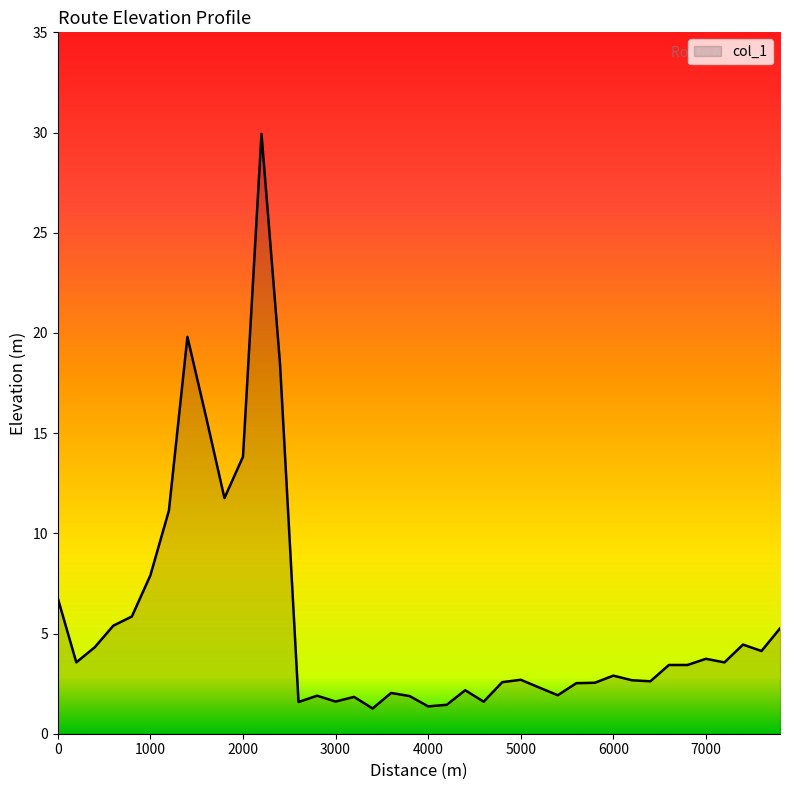

What is the maximum value shown in the chart?

29.9